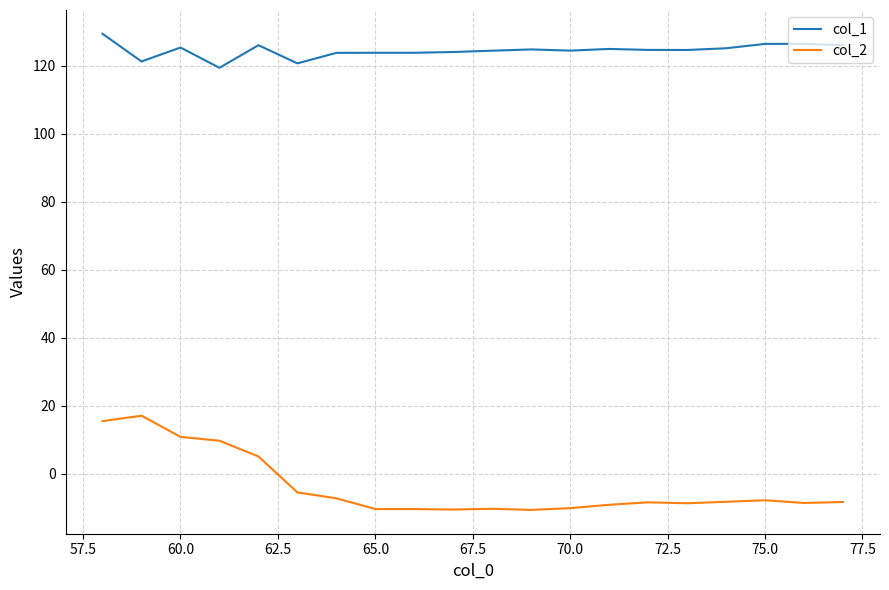

List the series in order of their overall mean, highest first.

col_1, col_2